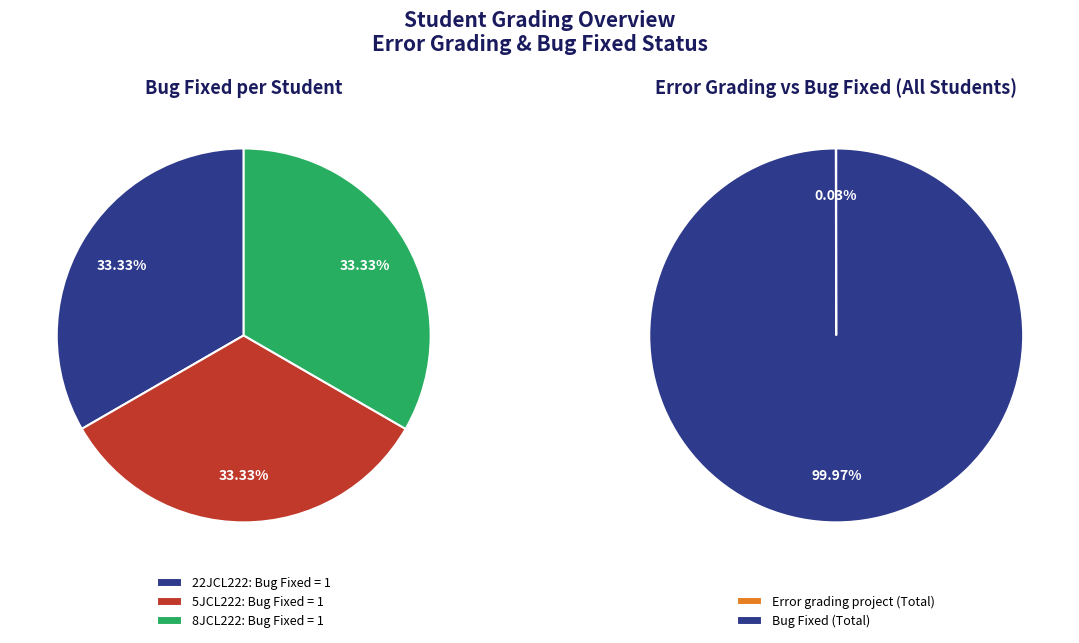

What is the difference between the highest and lowest values at 5JCL222?

1